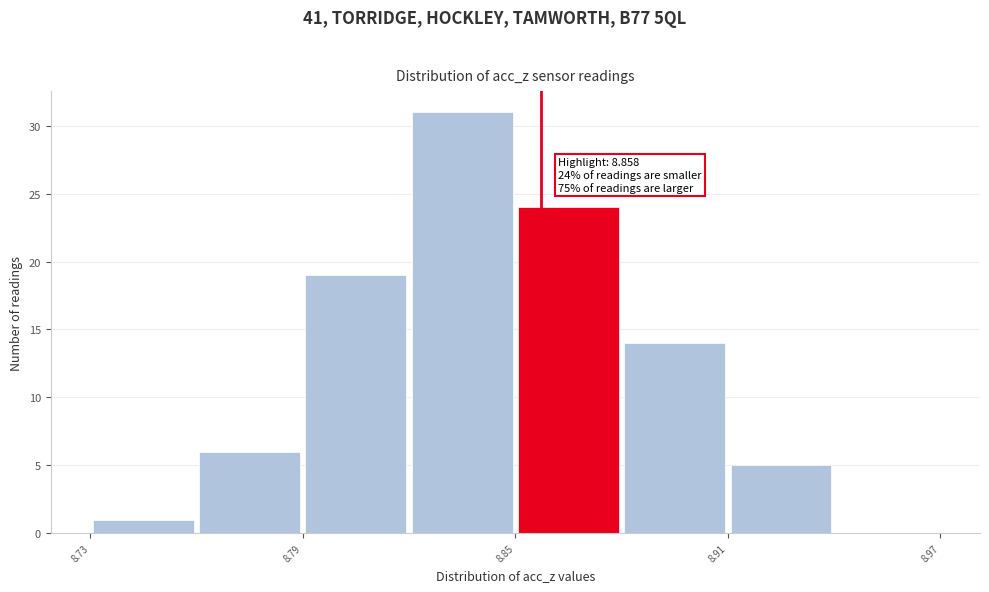

Read against the x-axis, roughly where is the centre of the tallest bar?

8.84